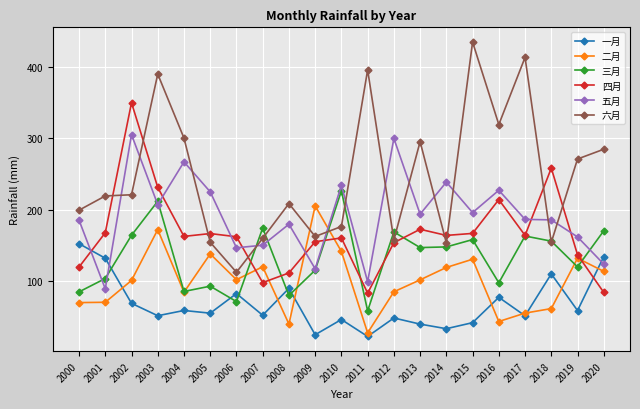

Rank the series by their maximum value, from lowest to highest.

一月, 二月, 三月, 五月, 四月, 六月